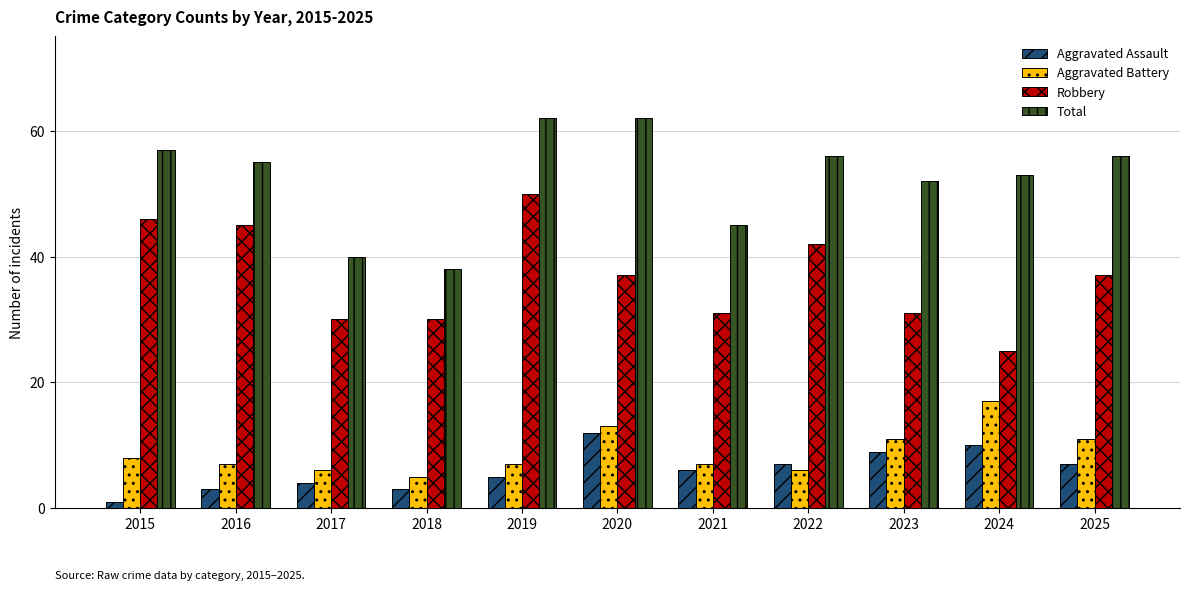

Reading right to left, what are all the values shown in this chart?

Aggravated Assault: 2025=7	2024=10	2023=9	2022=7	2021=6	2020=12	2019=5	2018=3	2017=4	2016=3	2015=1
Aggravated Battery: 2025=11	2024=17	2023=11	2022=6	2021=7	2020=13	2019=7	2018=5	2017=6	2016=7	2015=8
Robbery: 2025=37	2024=25	2023=31	2022=42	2021=31	2020=37	2019=50	2018=30	2017=30	2016=45	2015=46
Total: 2025=56	2024=53	2023=52	2022=56	2021=45	2020=62	2019=62	2018=38	2017=40	2016=55	2015=57